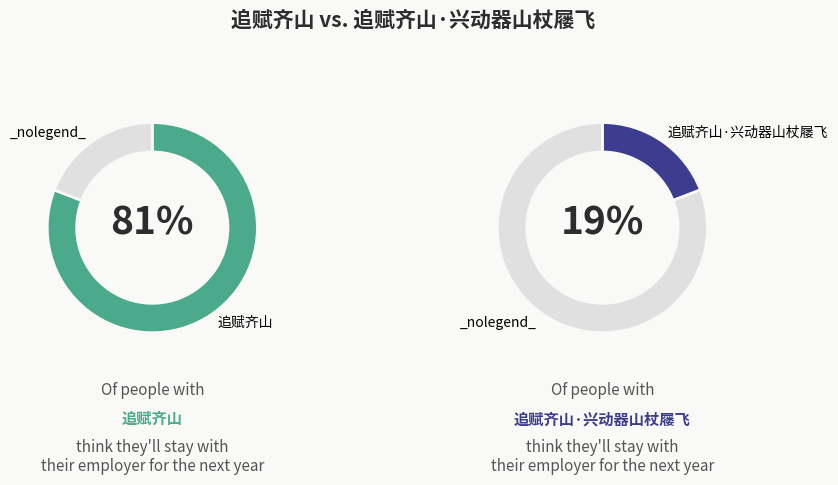

What is the majority slice?

追赋齐山